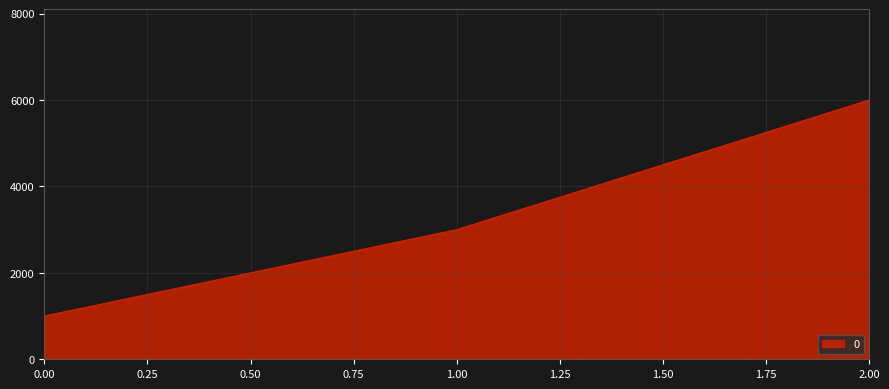

Approximately how many times larger is the value at 1.00 compared to 2.00?

0.5